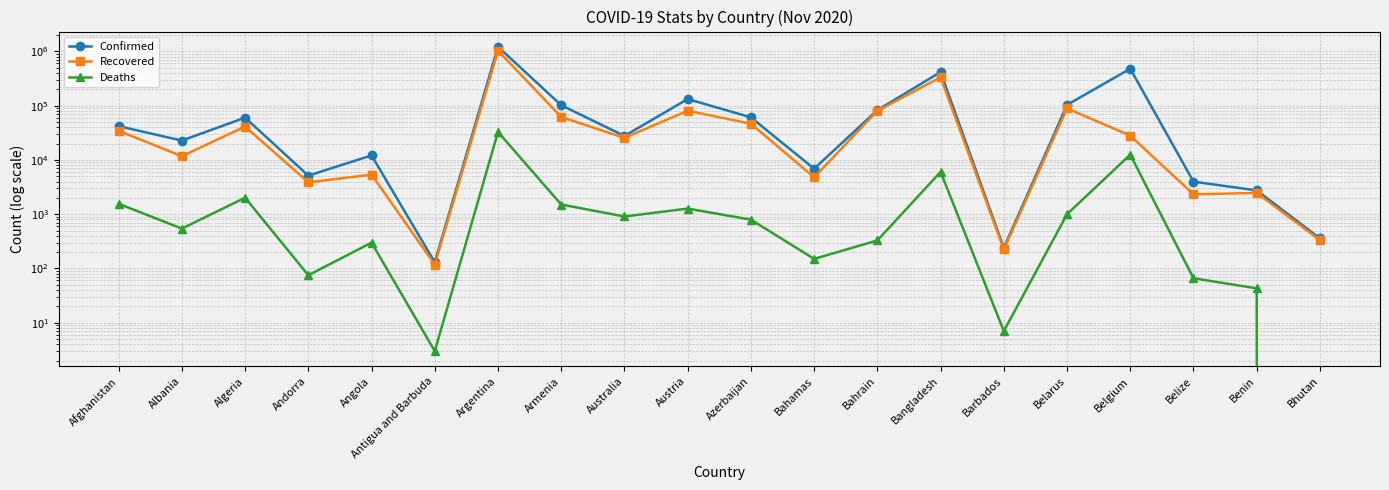

How many values in the Confirmed series exceed 41975?

9